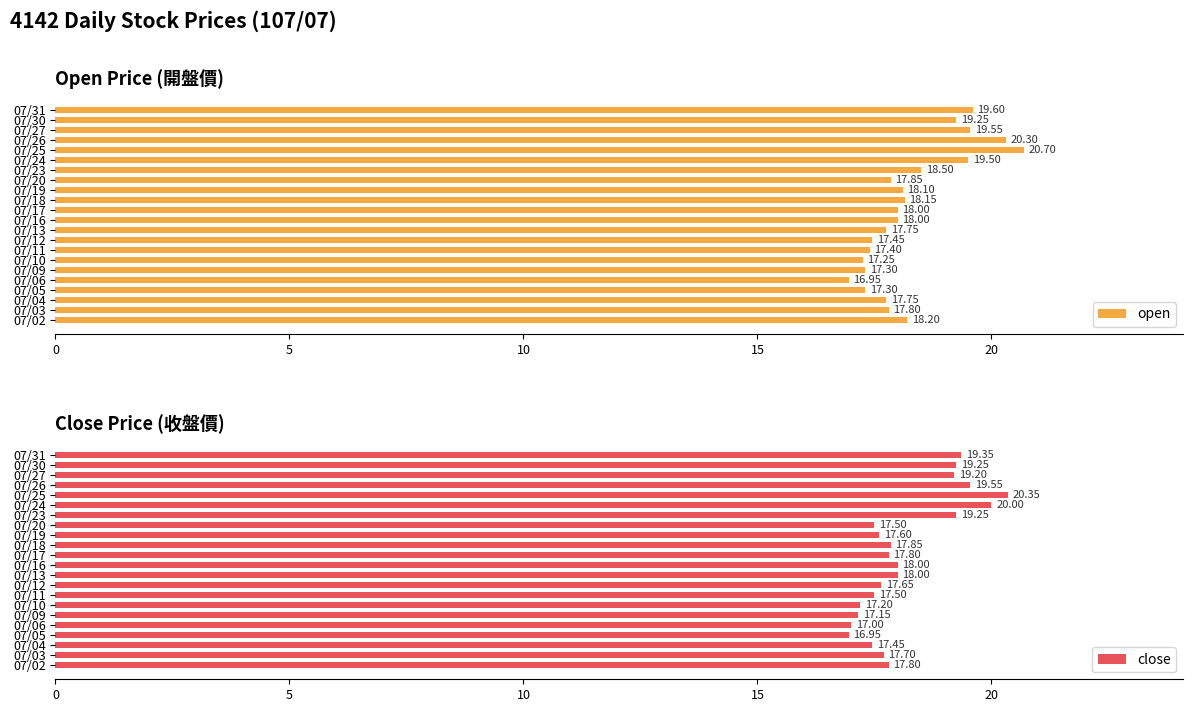

How many categories are shown in the chart?

22